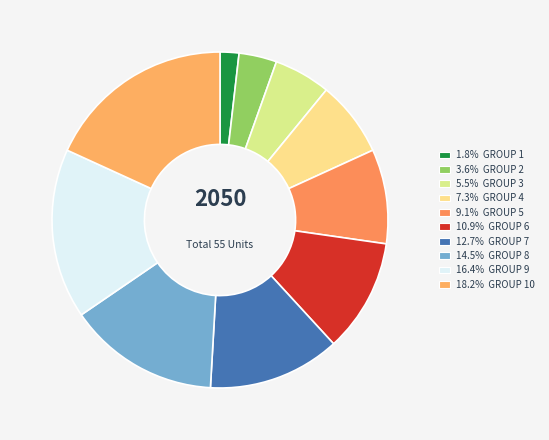

How many segments does this pie chart have?

10